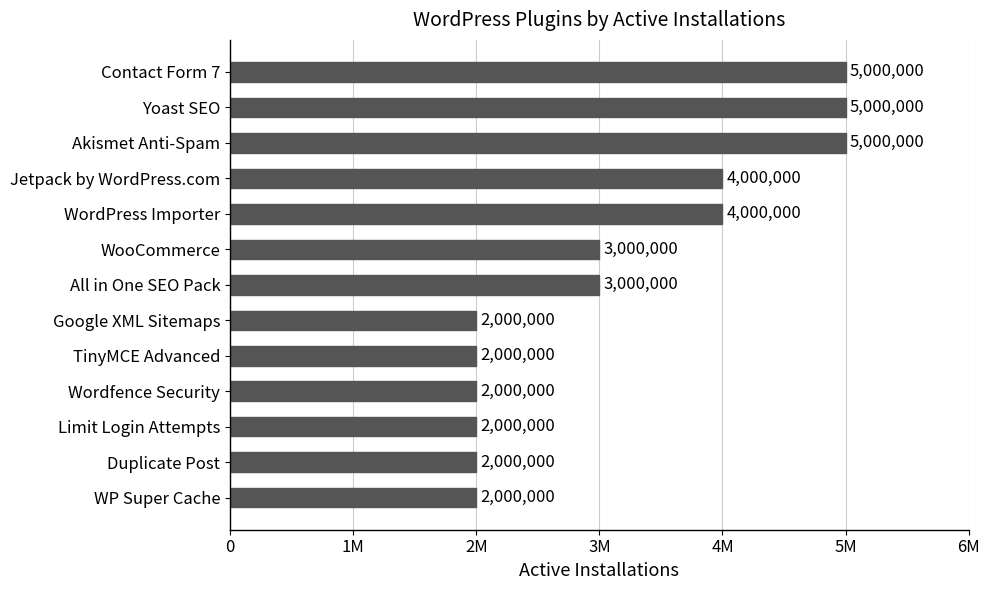

What is the difference between the maximum and minimum values?

3000000